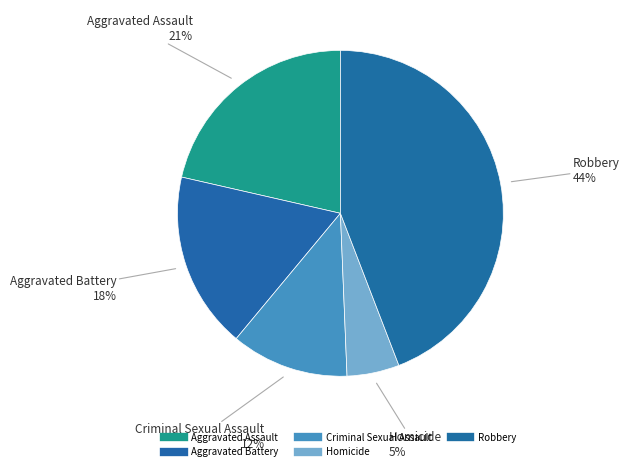

To the nearest percent, what portion does Criminal Sexual Assault represent?

12%